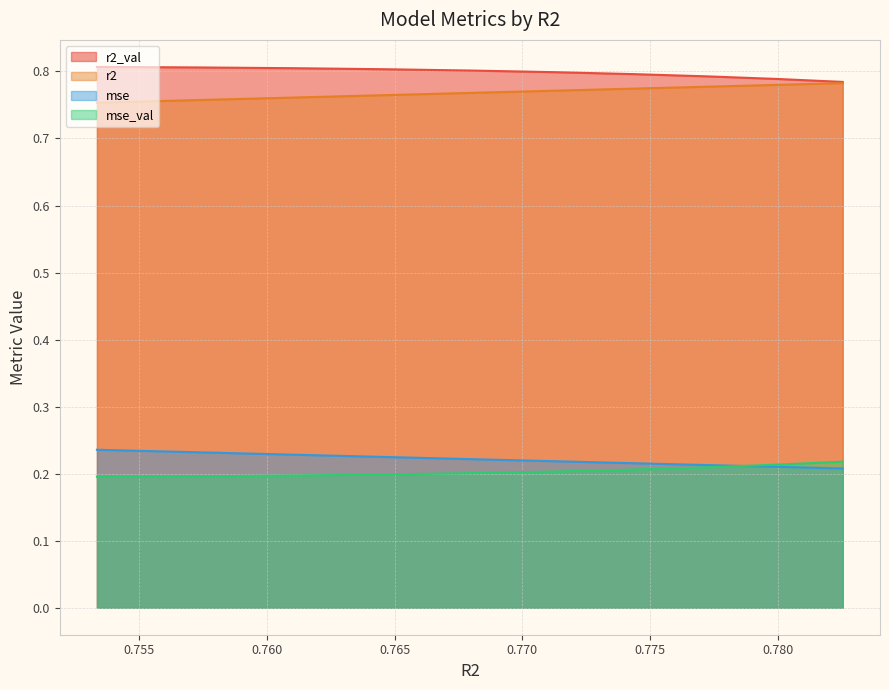

Is the value of r2 at model_5_20_5 greater than the value of mse at model_5_20_1?

No